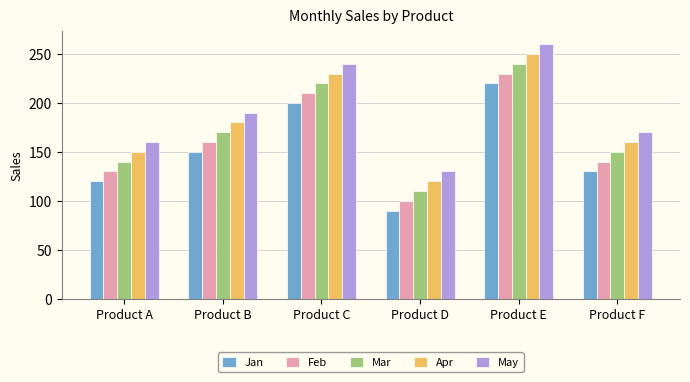

At how many categories does at least one series exceed 149?

5